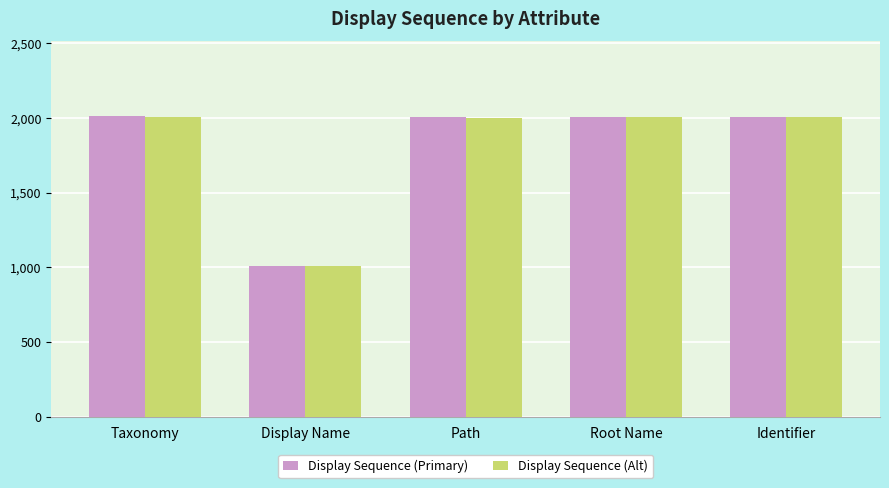

True or false: Display Sequence (Primary) has a value of 2660 at Identifier.

False